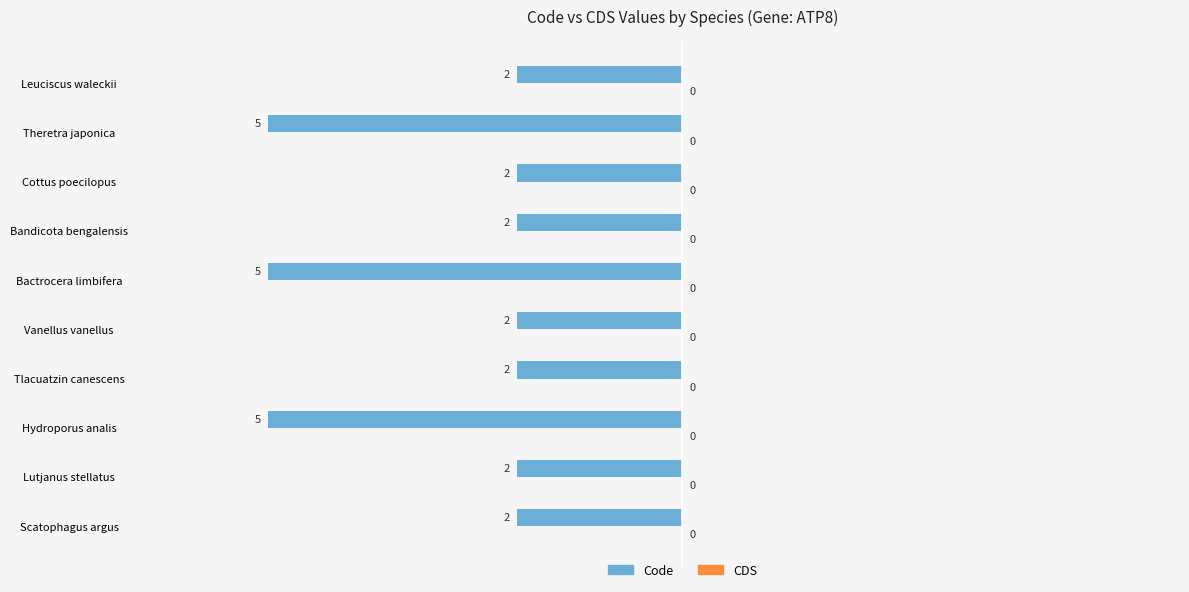

Are the bars horizontal?

Yes